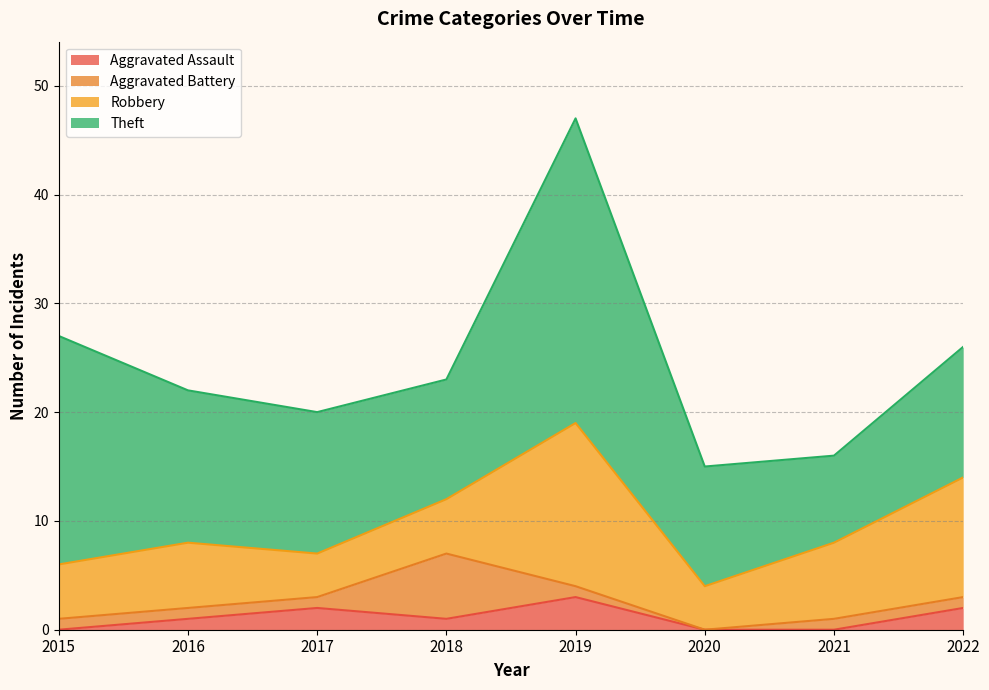

How many categories are shown in the chart?

8